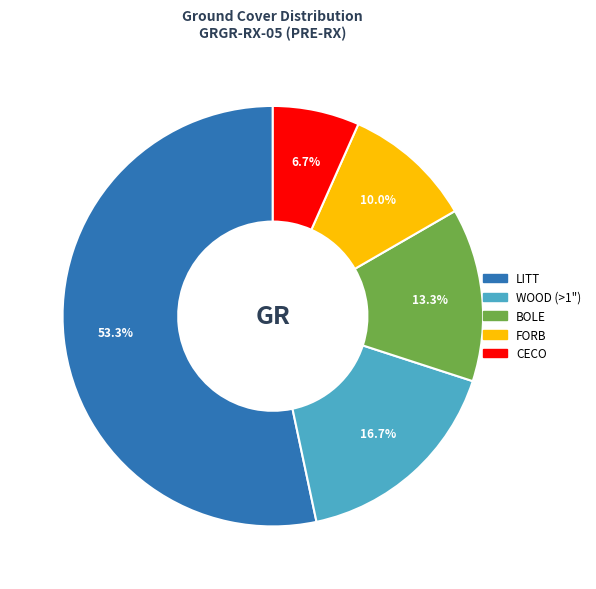

To the nearest percent, what is the difference between the WOOD (>1") and FORB slice percentages?

7%